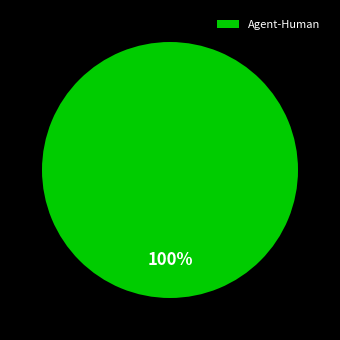

Which category accounts for the majority?

Agent-Human